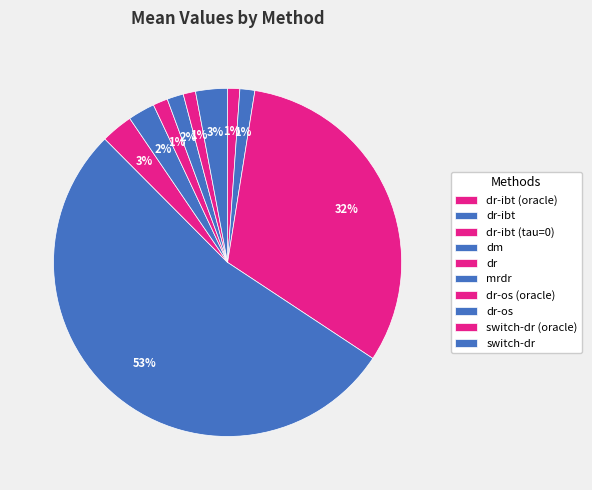

How many segments does this pie chart have?

10